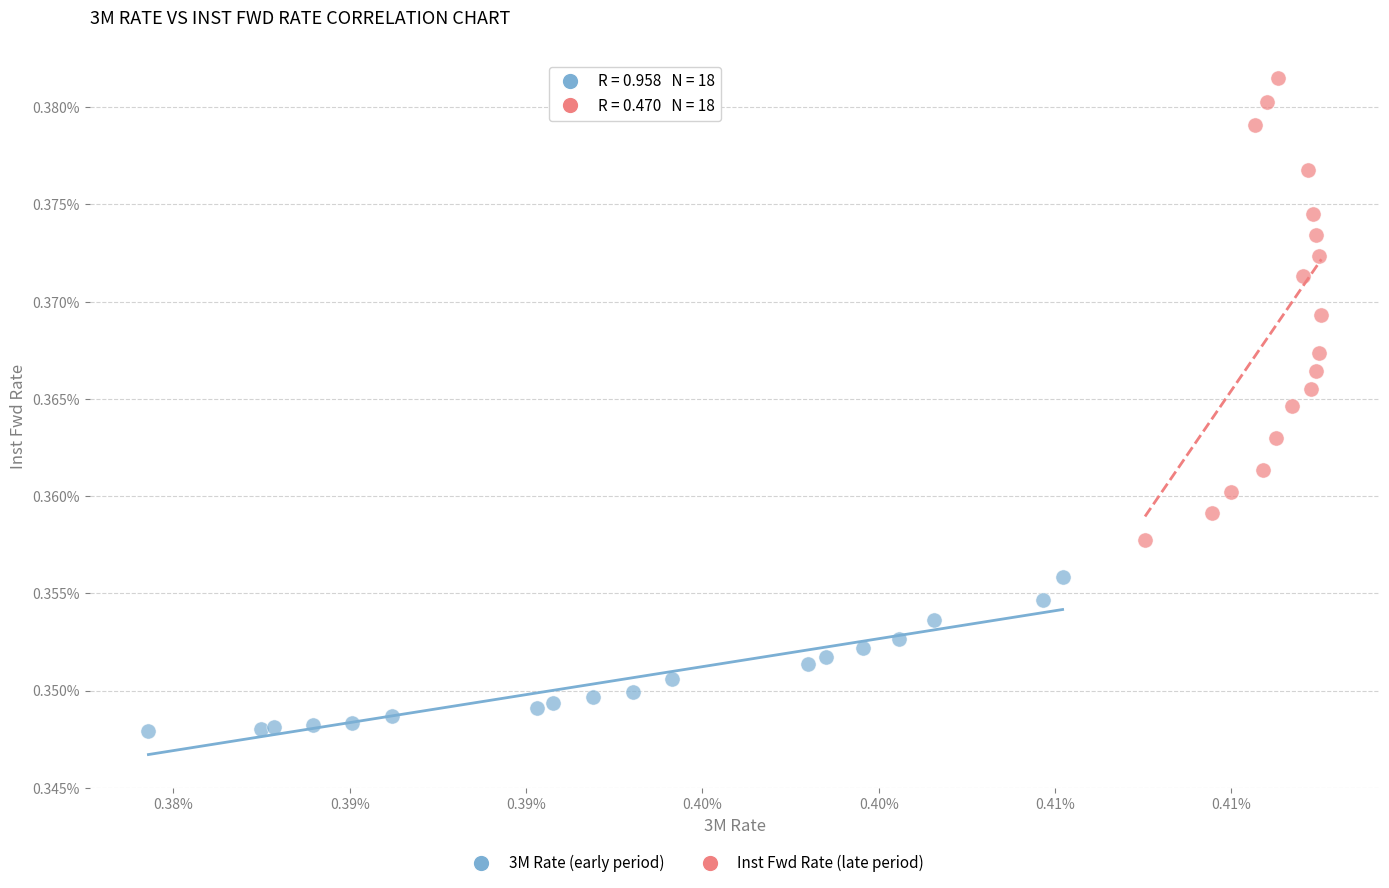

Which series reaches the maximum Y coordinate?

Inst Fwd Rate (late period)